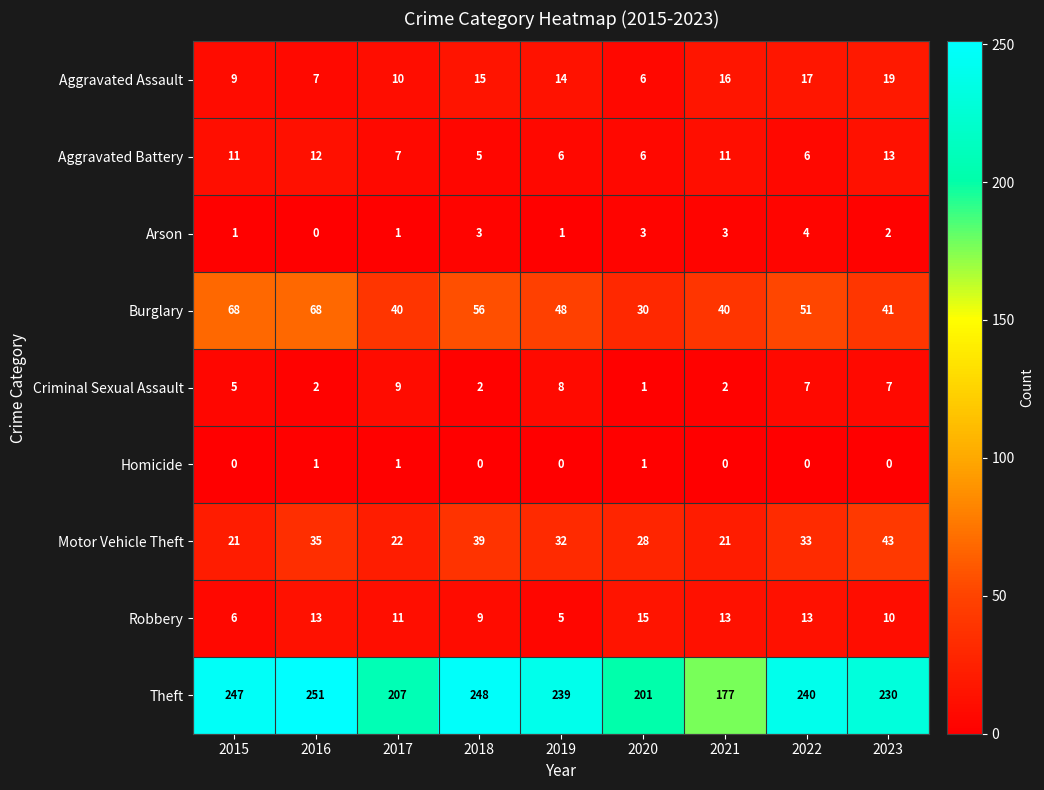

At how many categories does at least one series exceed 68?

9